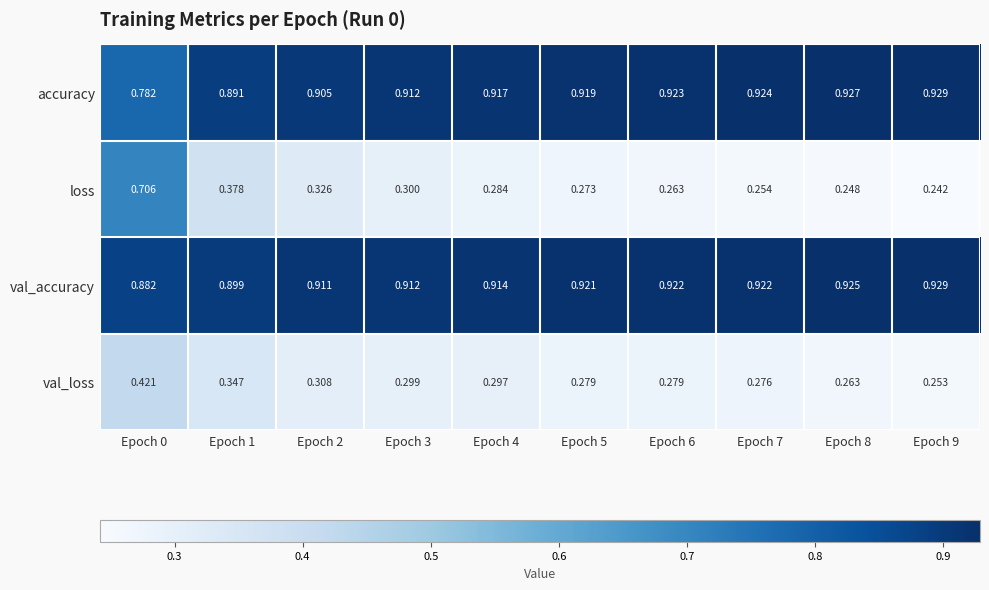

Is the value of accuracy at Epoch 6 greater than the value of loss at Epoch 2?

Yes